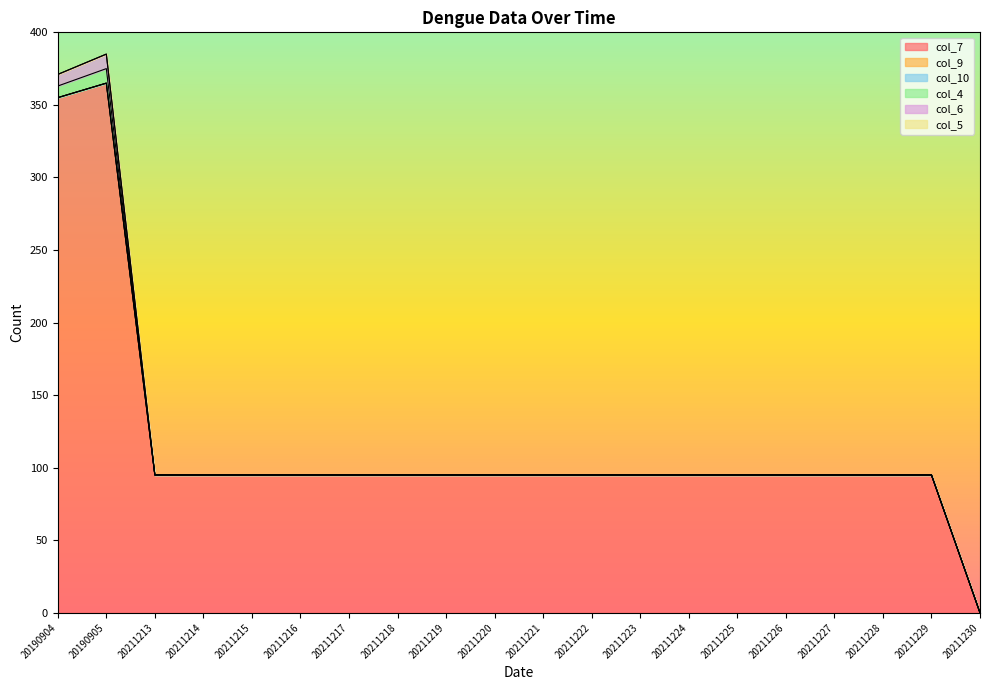

Reading left to right, what are all the values shown in this chart?

col_7: 20190904=355	20190905=365	20211213=95	20211214=95	20211215=95	20211216=95	20211217=95	20211218=95	20211219=95	20211220=95	20211221=95	20211222=95	20211223=95	20211224=95	20211225=95	20211226=95	20211227=95	20211228=95	20211229=95	20211230=0
col_9: 20190904=0	20190905=0	20211213=0	20211214=0	20211215=0	20211216=0	20211217=0	20211218=0	20211219=0	20211220=0	20211221=0	20211222=0	20211223=0	20211224=0	20211225=0	20211226=0	20211227=0	20211228=0	20211229=0	20211230=0
col_10: 20190904=0	20190905=0	20211213=0	20211214=0	20211215=0	20211216=0	20211217=0	20211218=0	20211219=0	20211220=0	20211221=0	20211222=0	20211223=0	20211224=0	20211225=0	20211226=0	20211227=0	20211228=0	20211229=0	20211230=0
col_4: 20190904=8	20190905=10	20211213=0	20211214=0	20211215=0	20211216=0	20211217=0	20211218=0	20211219=0	20211220=0	20211221=0	20211222=0	20211223=0	20211224=0	20211225=0	20211226=0	20211227=0	20211228=0	20211229=0	20211230=0
col_6: 20190904=8	20190905=10	20211213=0	20211214=0	20211215=0	20211216=0	20211217=0	20211218=0	20211219=0	20211220=0	20211221=0	20211222=0	20211223=0	20211224=0	20211225=0	20211226=0	20211227=0	20211228=0	20211229=0	20211230=0
col_5: 20190904=0	20190905=0	20211213=0	20211214=0	20211215=0	20211216=0	20211217=0	20211218=0	20211219=0	20211220=0	20211221=0	20211222=0	20211223=0	20211224=0	20211225=0	20211226=0	20211227=0	20211228=0	20211229=0	20211230=0